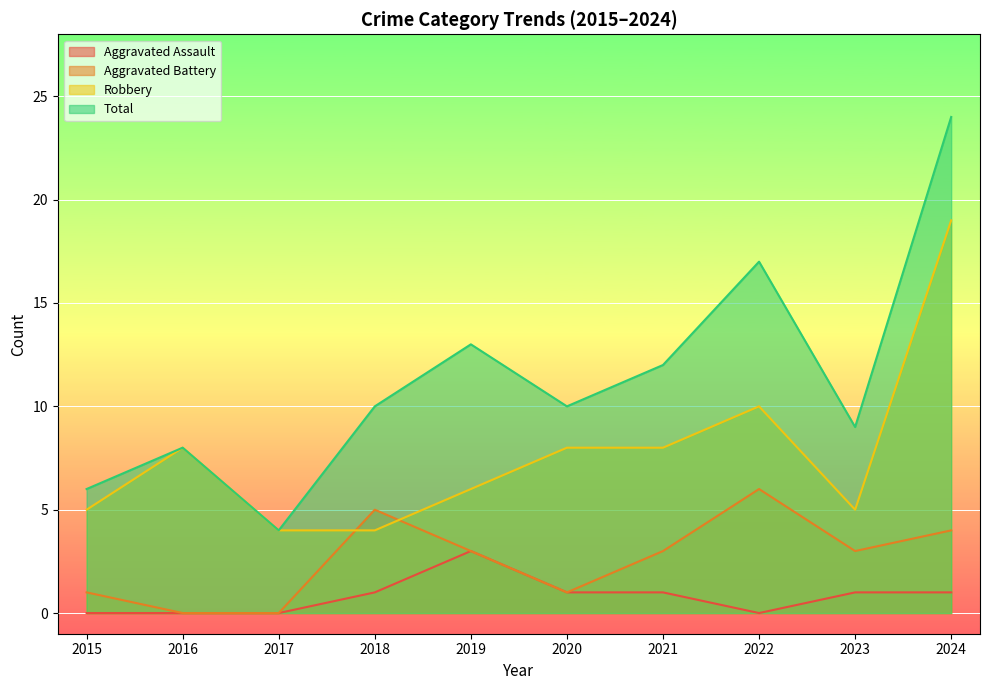

At which label does Robbery first exceed 8?

2022